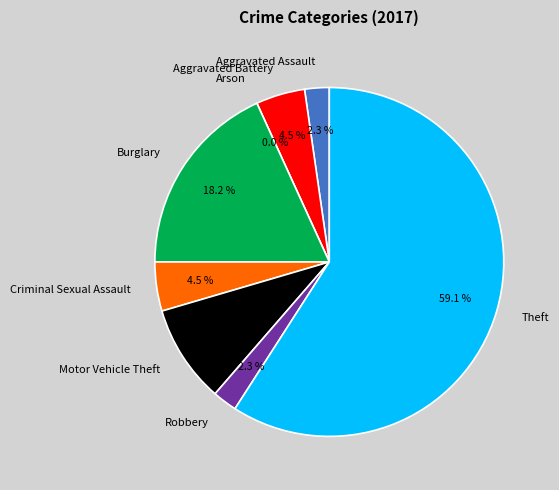

Is there a majority slice in this chart?

Yes